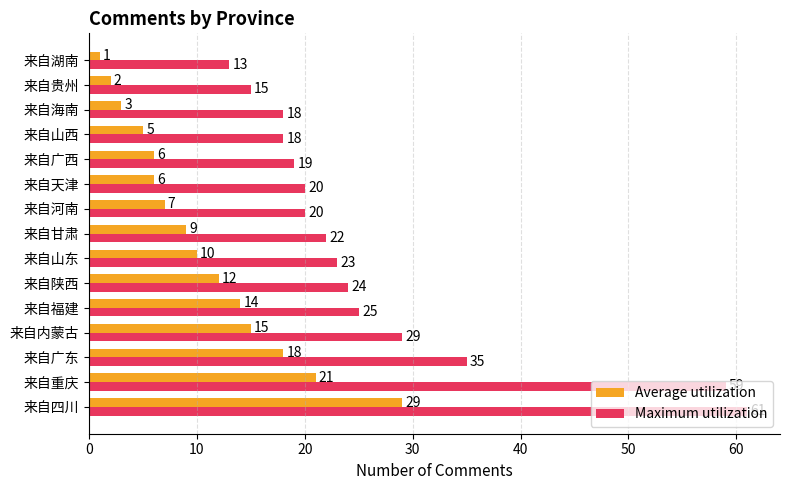

List the series in order of their peak value, highest first.

Maximum utilization, Average utilization